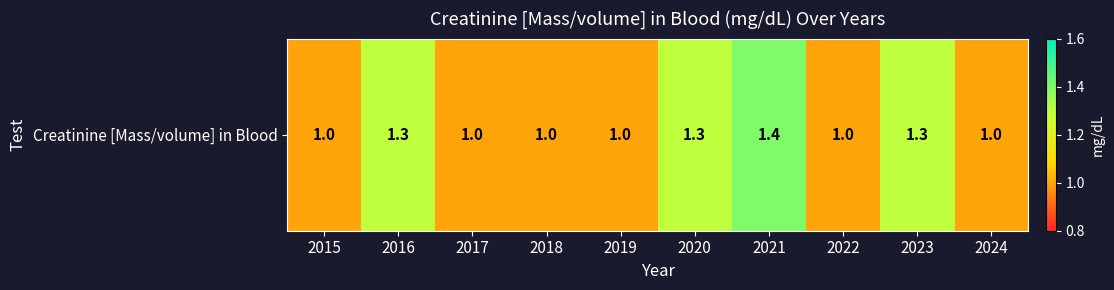

The chart shows a value of 1.0 at 2015. True or false?

True